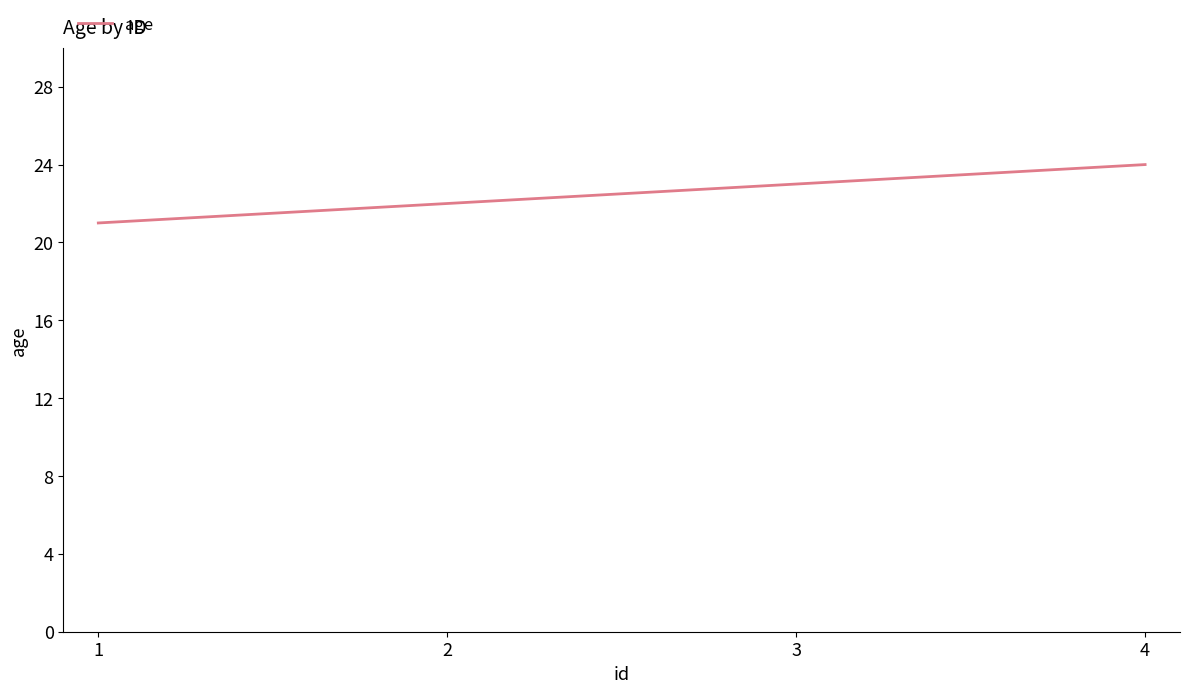

Between 2 and 3, which is larger?

3